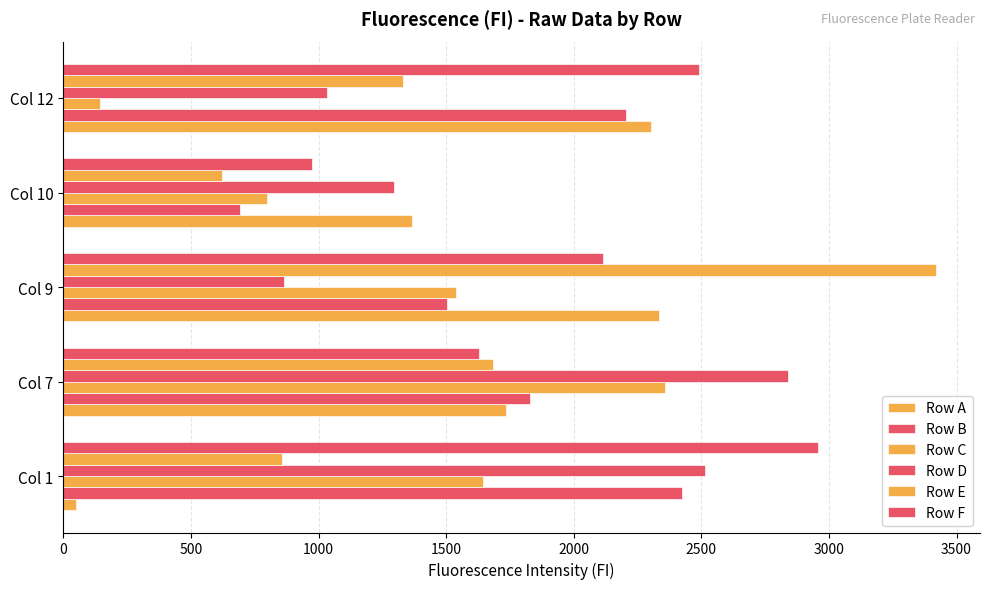

How many data points does each series have?

5